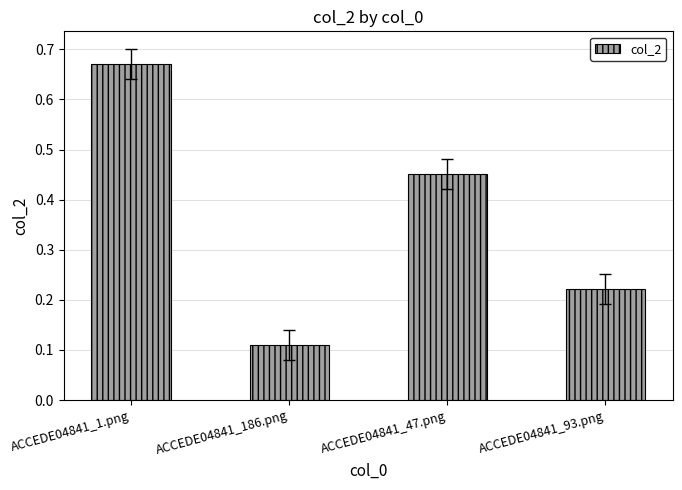

Which category has the lowest value across all series?

ACCEDE04841_186.png